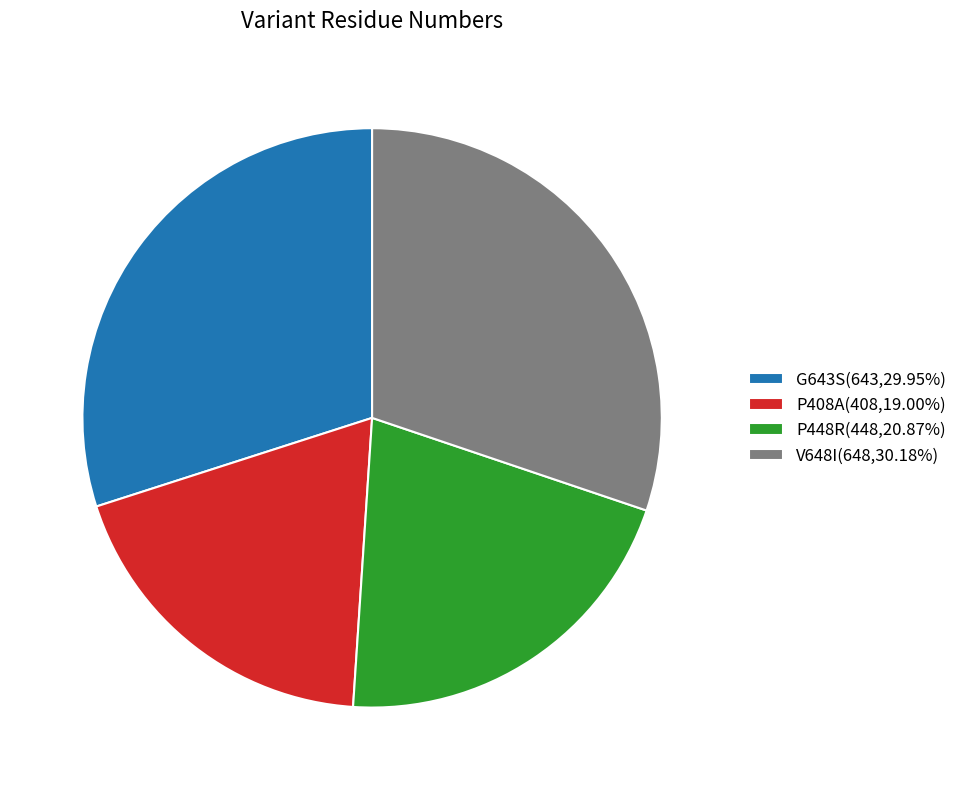

Is P408A(408,19.00%) the majority of the pie?

No